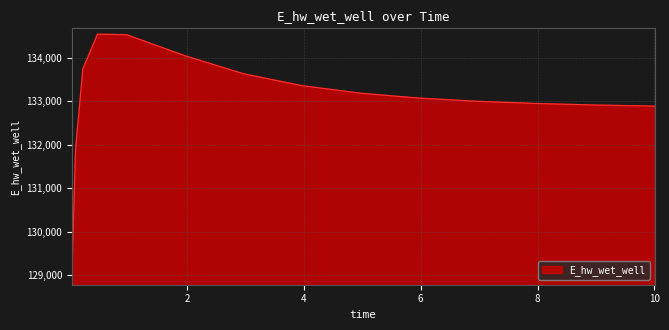

How many lines are shown in the chart?

1